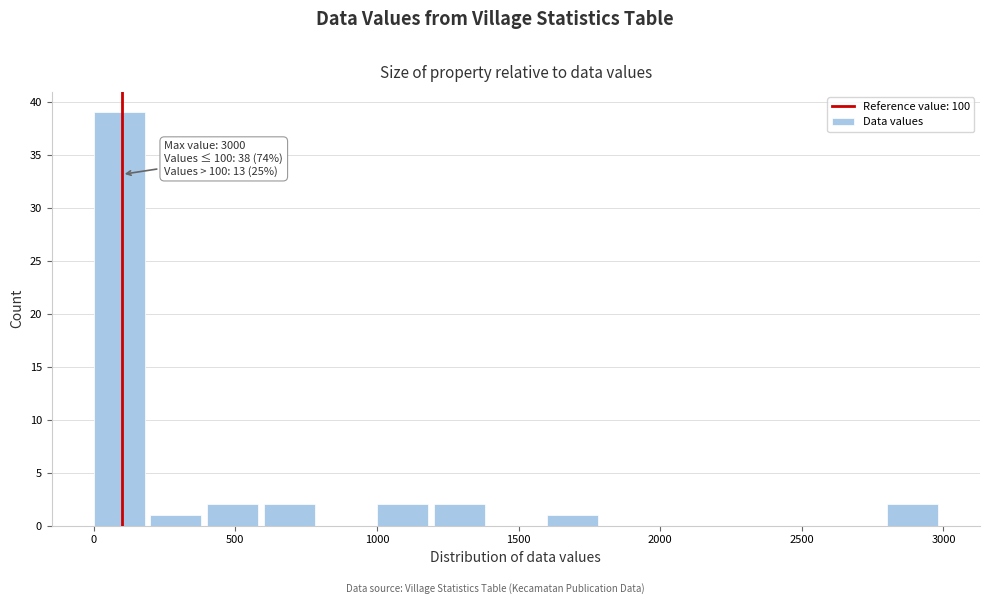

Read against the x-axis, roughly where is the centre of the tallest bar?

100